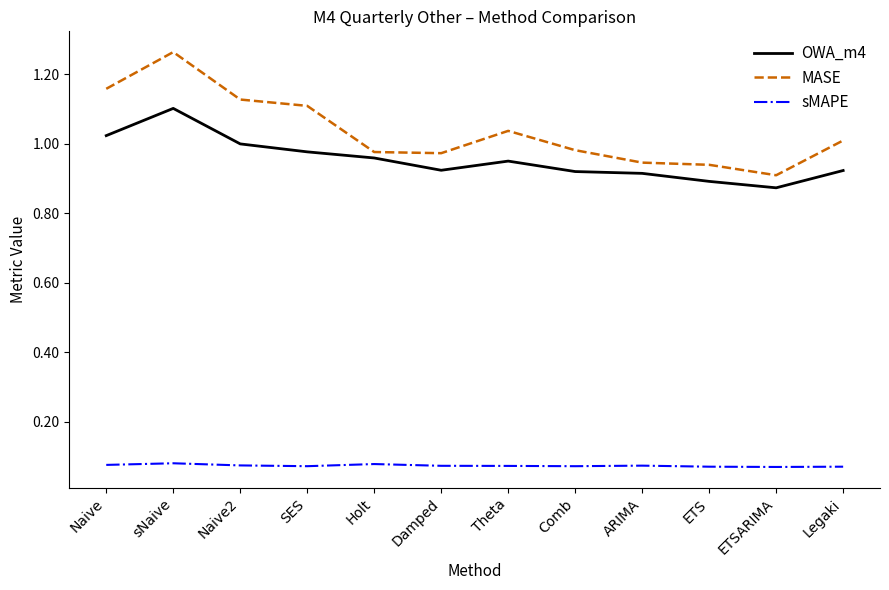

What is the difference between the maximum and minimum values in the MASE series?

0.4